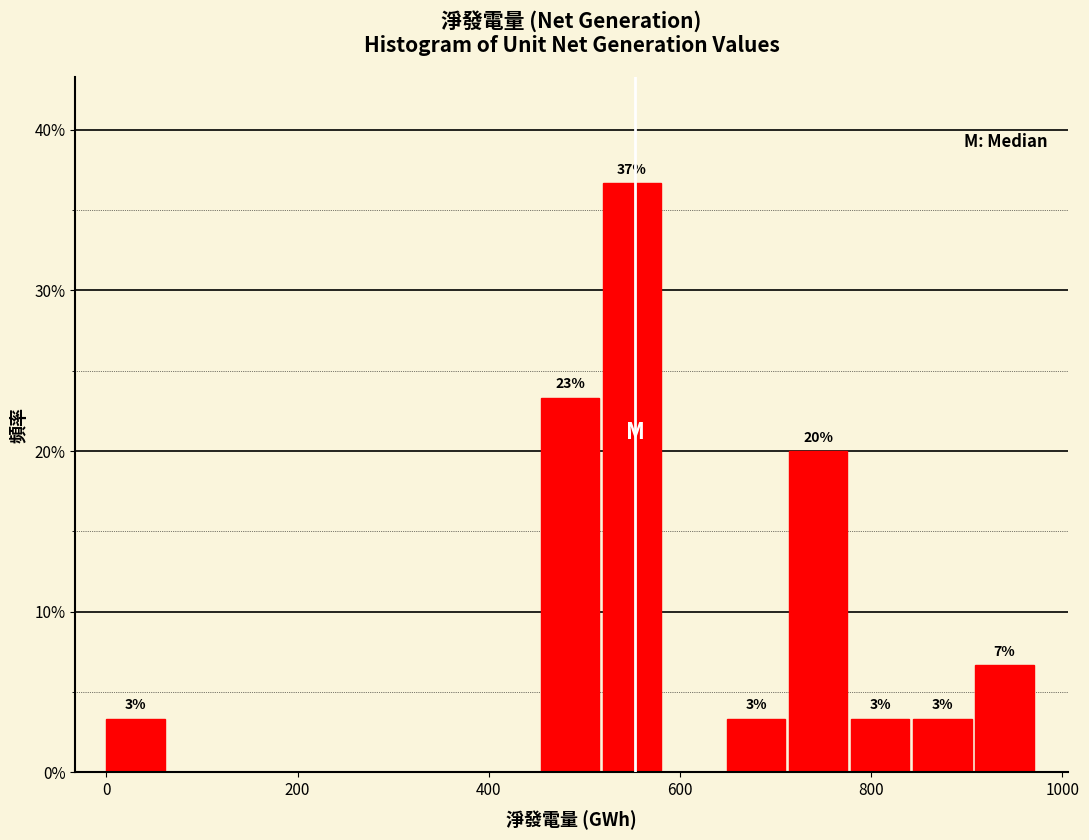

Around what value on the x-axis is the tallest bar? Give the approximate position of its centre, as read against the axis.

540